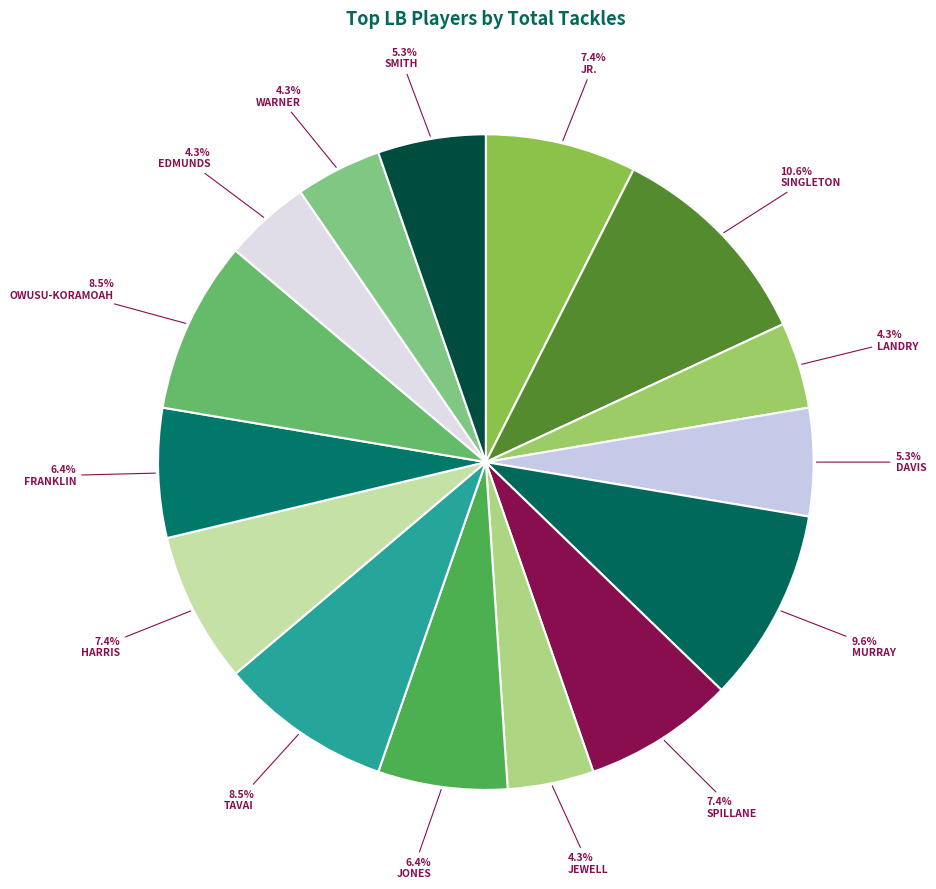

How many slices are in this pie chart?

15